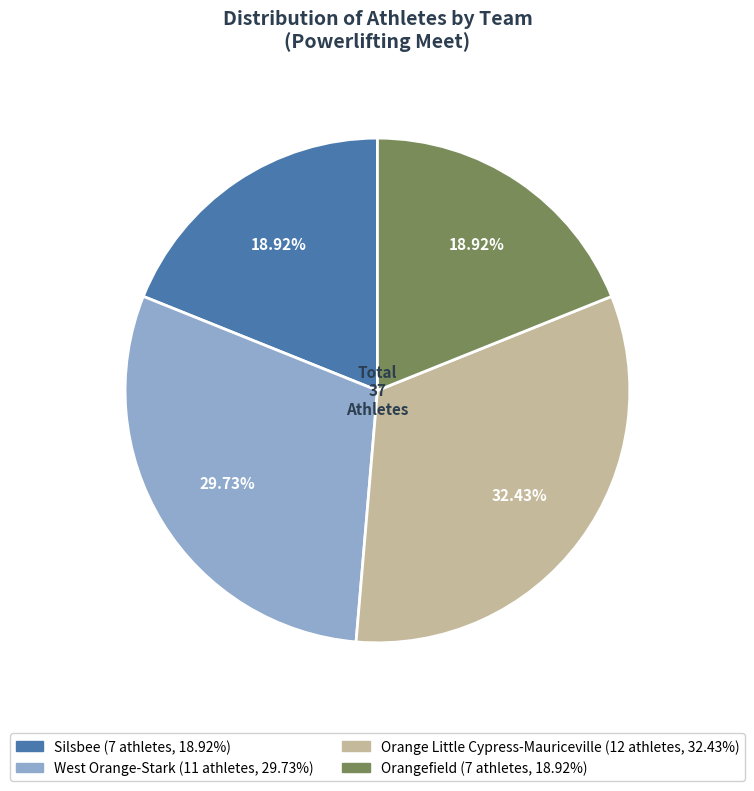

Is there any slice that represents more than half of the pie?

No